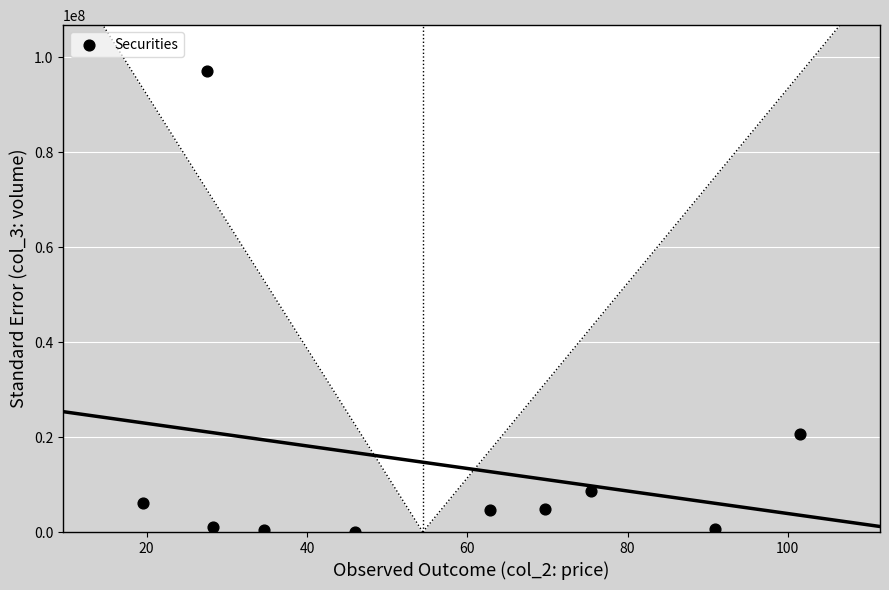

What Y value in the scatter plot is closest to 48545250?

20605000